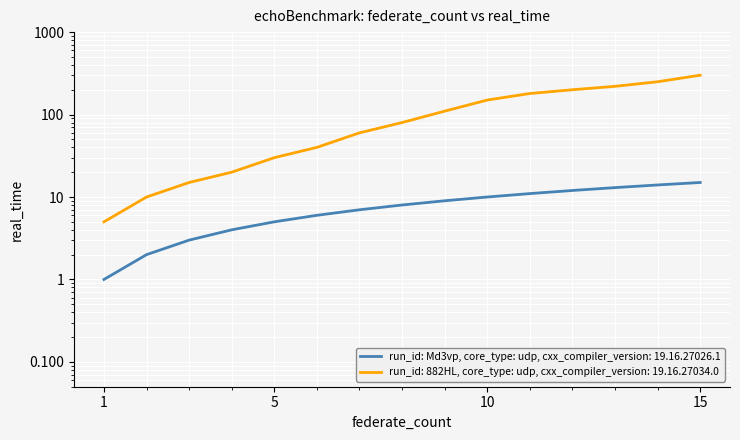

What value does the run_id: 882HL, core_type: udp, cxx_compiler_version: 19.16.27034.0 series have at 11, to the nearest 50?

200